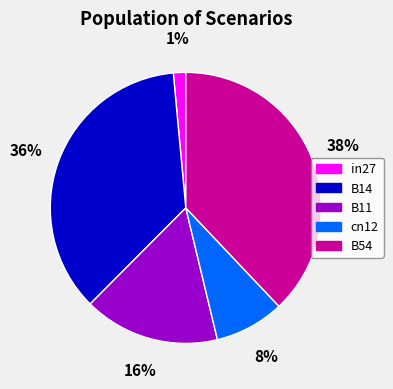

Rank the categories by value from highest to lowest.

B54, B14, B11, cn12, in27